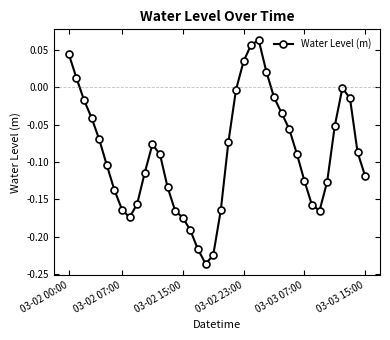

How many points are lower than both their immediate neighbors (excluding endpoints)?

3